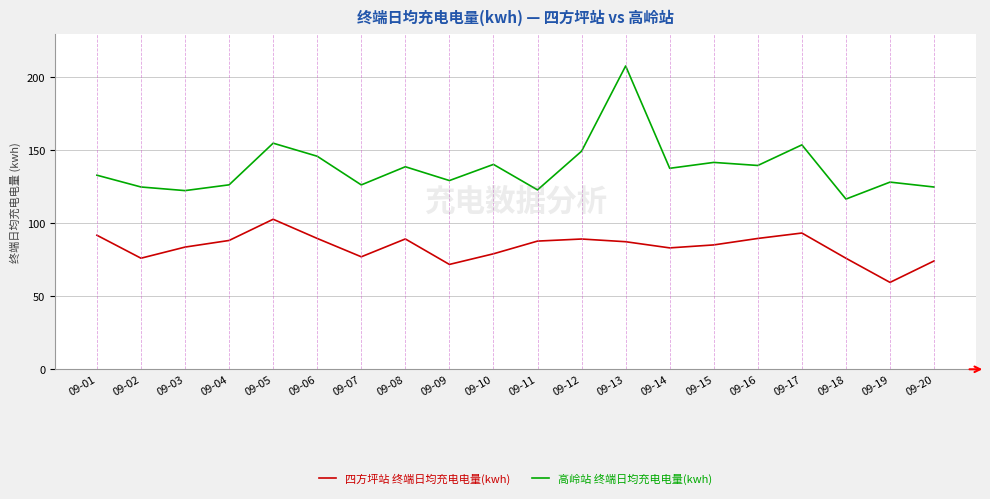

True or false: 高岭站 终端日均充电电量(kwh) and 四方坪站 终端日均充电电量(kwh) cross at least once.

False